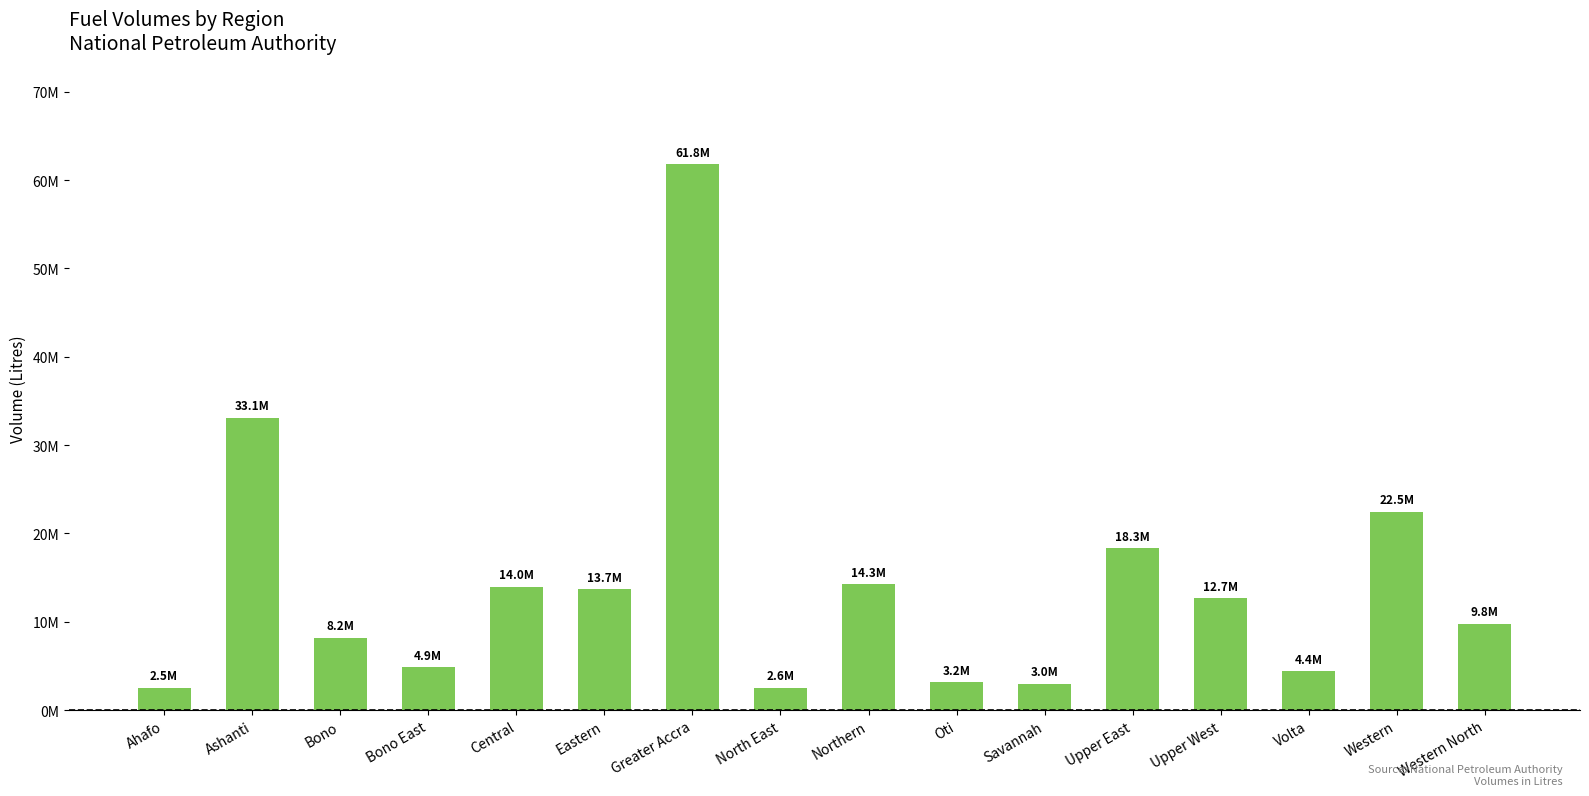

What is the difference between the values at Eastern and Ahafo?

11165500